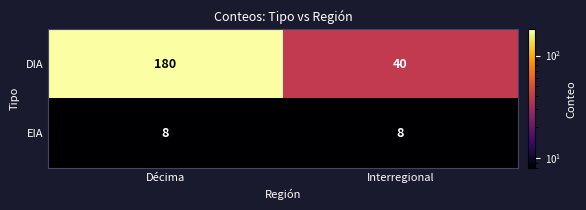

Rank the series by their maximum value, from highest to lowest.

DIA, EIA